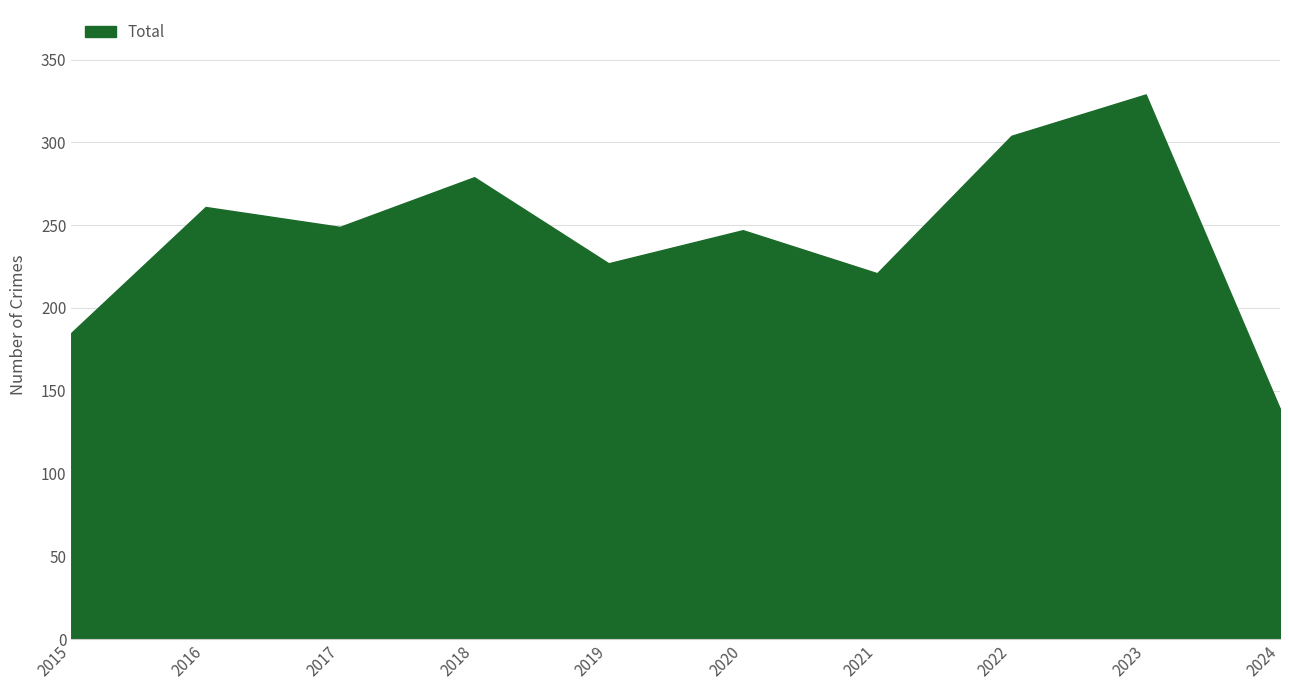

Which category has the lowest value across all series?

2024